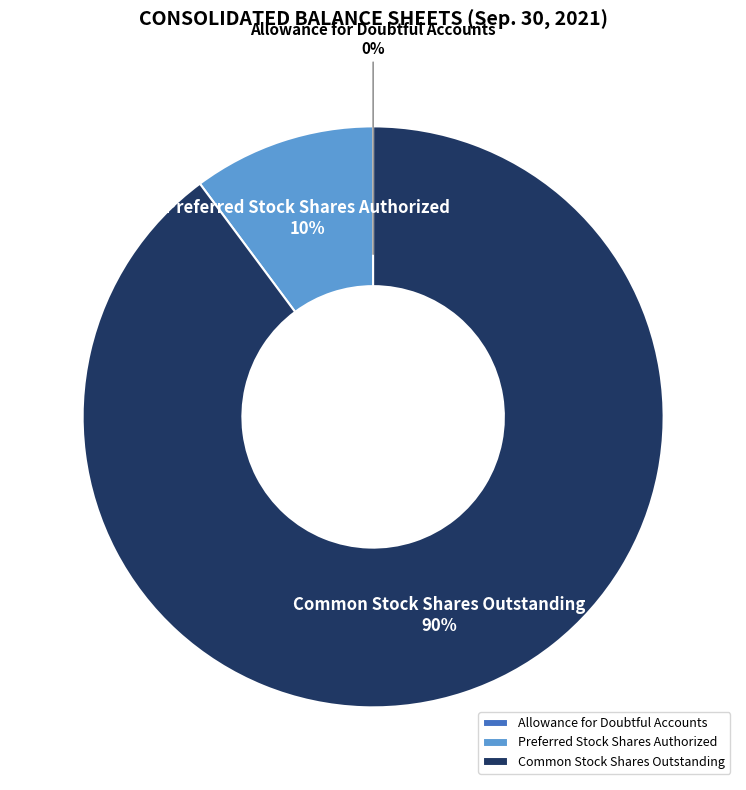

To the nearest percent, what is the combined percentage of Common Stock Shares Outstanding and Preferred Stock Shares Authorized?

100%